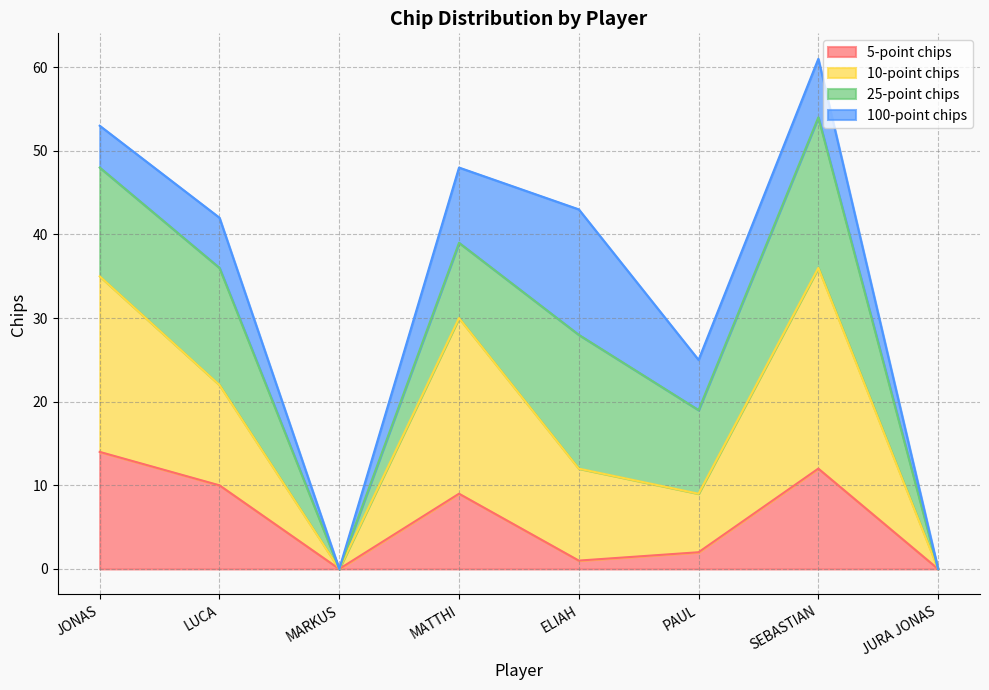

What is the total value across all series at JONAS?

53